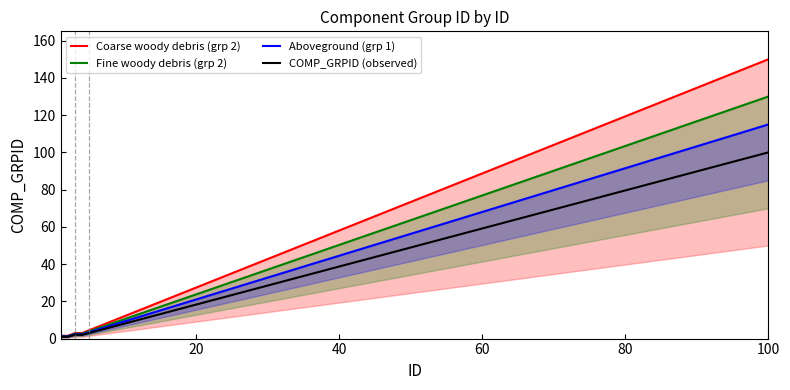

What is the value of the Aboveground (grp 1) point at the 2nd from the left?

1.1